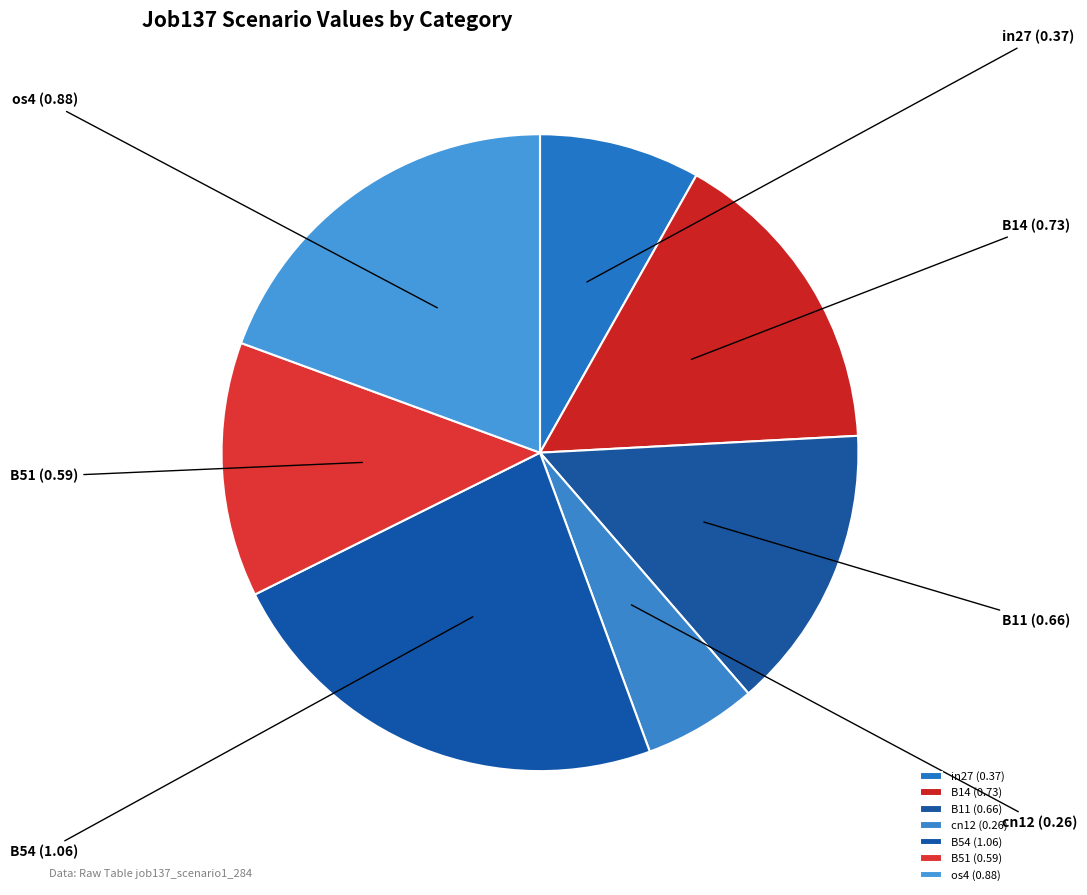

Which slice is the smallest?

cn12